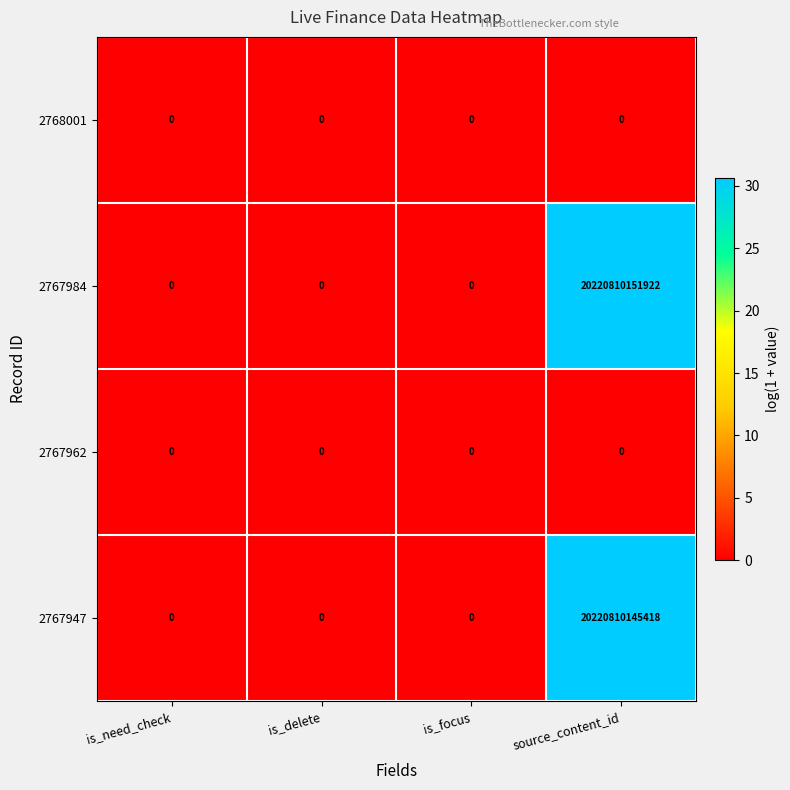

Which label corresponds to the largest value in the chart?

source_content_id